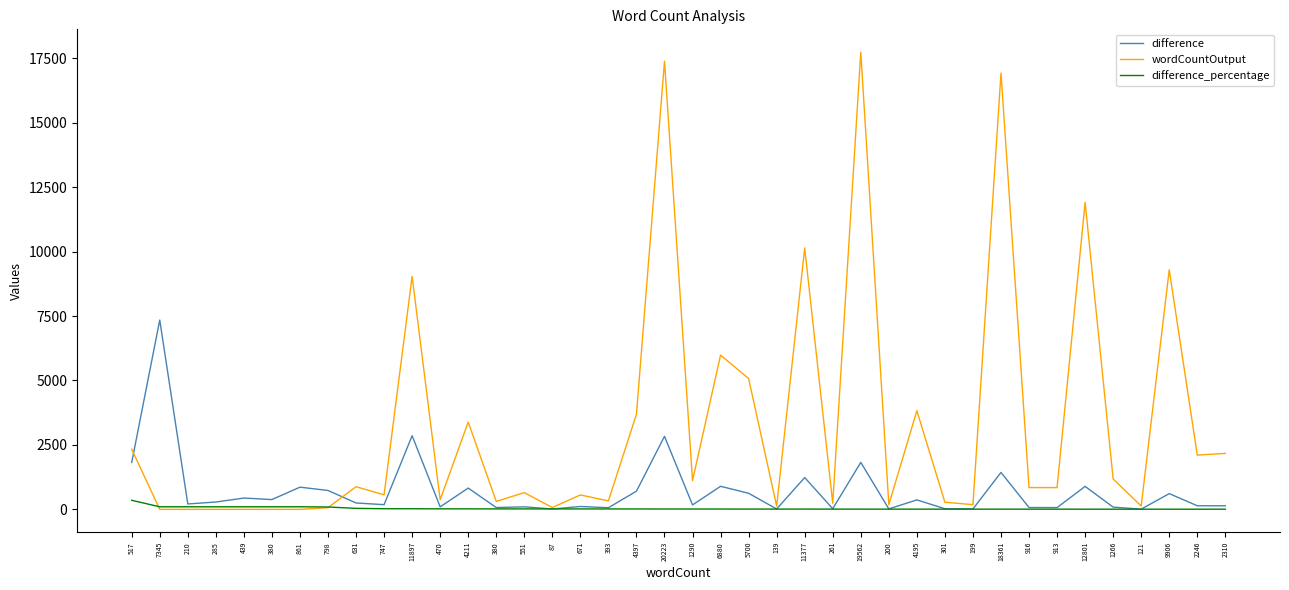

Reading left to right, transcribe all the data shown in this chart.

difference: 1817.0	7345.0	210.0	285.0	439.0	380.0	861.0	733.0	248.0	182.0	2858.0	97.0	826.0	71.0	98.0	15.0	111.0	64.0	706.0	2833.0	172.0	895.0	624.0	15.0	1234.0	25.0	1824.0	18.0	367.0	25.0	16.0	1433.0	71.0	69.0	891.0	87.0	8.0	611.0	140.0	139.0
wordCountOutput: 2334.0	0.0	0.0	0.0	0.0	0.0	0.0	65.0	879.0	565.0	9039.0	373.0	3385.0	309.0	649.0	72.0	560.0	329.0	3691.0	17390.0	1118.0	5985.0	5076.0	124.0	10143.0	236.0	17738.0	182.0	3828.0	276.0	183.0	16928.0	845.0	844.0	11910.0	1179.0	129.0	9295.0	2106.0	2171.0
difference_percentage: 351.5	100.0	100.0	100.0	100.0	100.0	100.0	91.9	39.3	24.4	24.0	20.6	19.6	18.7	17.8	17.2	16.5	16.3	16.1	14.0	13.3	13.0	10.9	10.8	10.8	9.6	9.3	9.0	8.7	8.3	8.0	7.8	7.8	7.6	7.0	6.9	6.6	6.2	6.2	6.0